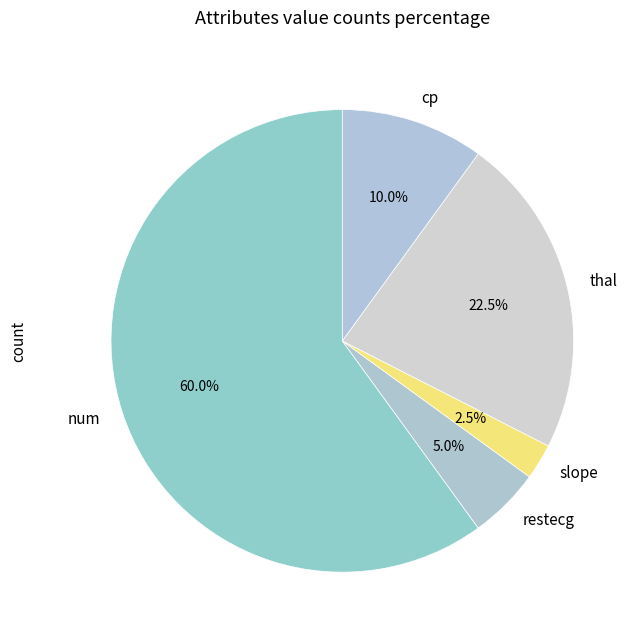

Combined, what portion of the pie is num and slope?

62.5%